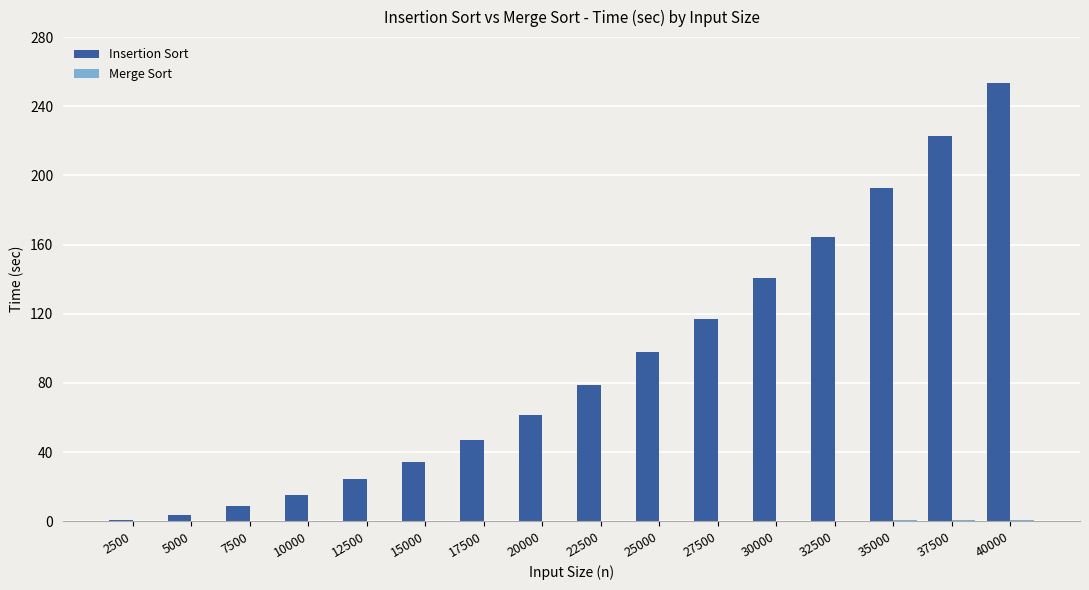

What is the total value across all series at 37500?

223.2